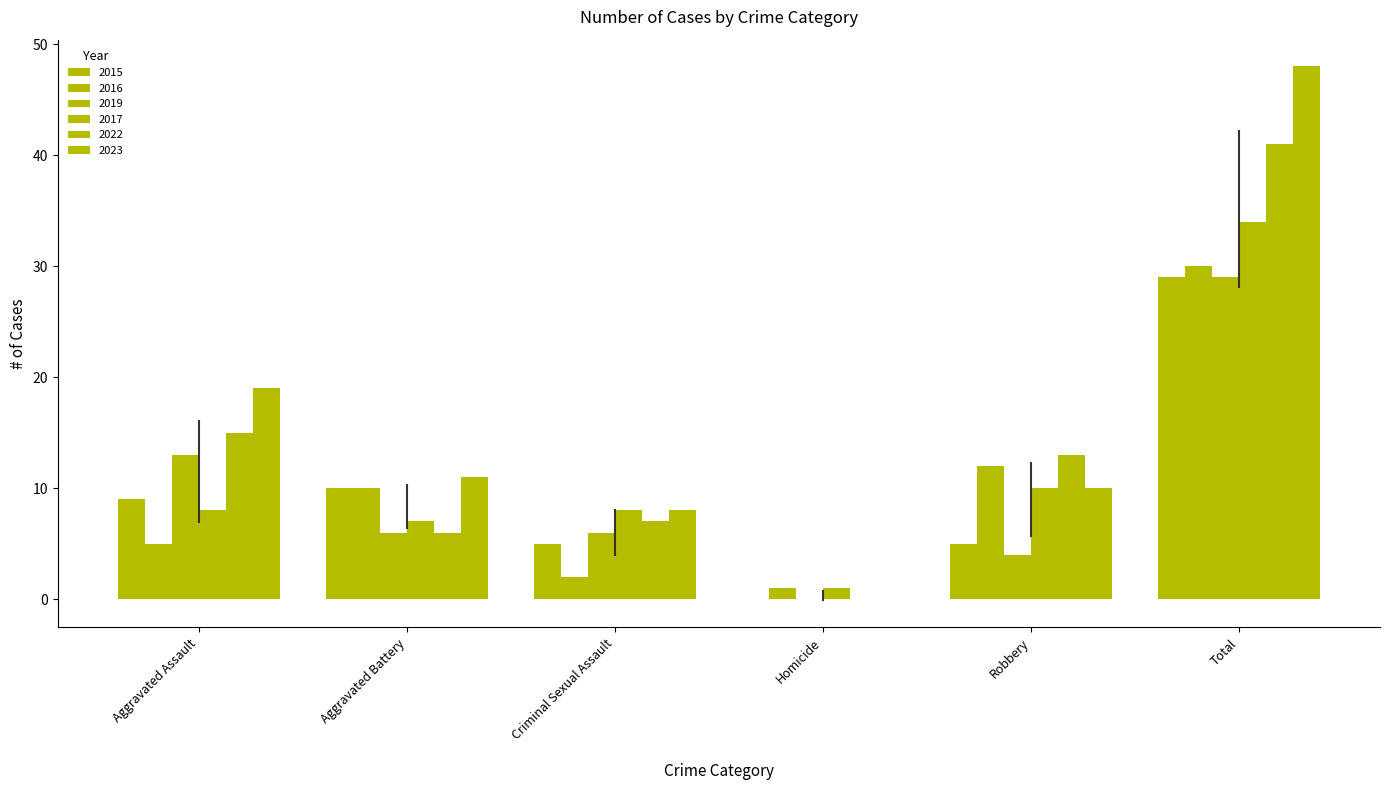

Is the value of 2015 at Aggravated Assault greater than the value of 2022 at Total?

No